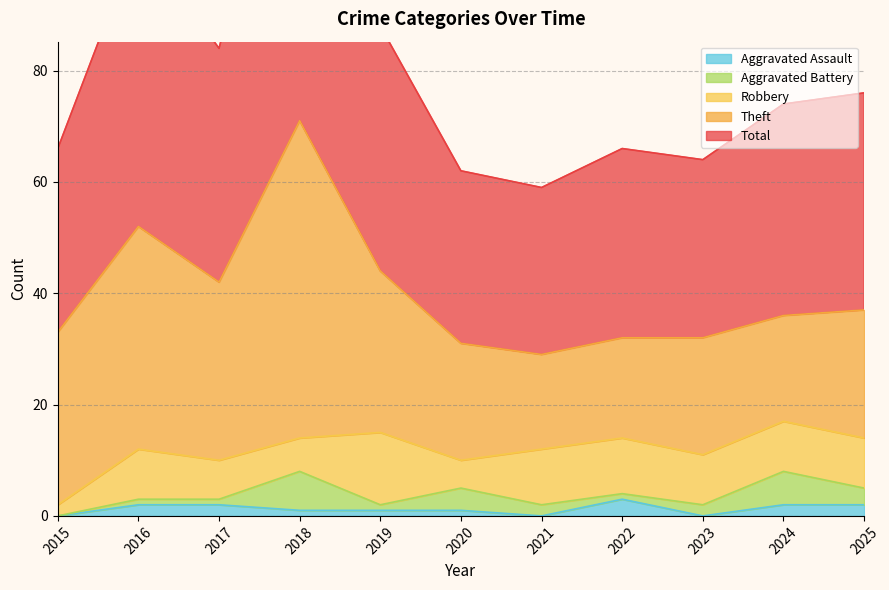

True or false: Theft has a value of 31 at 2015.

True